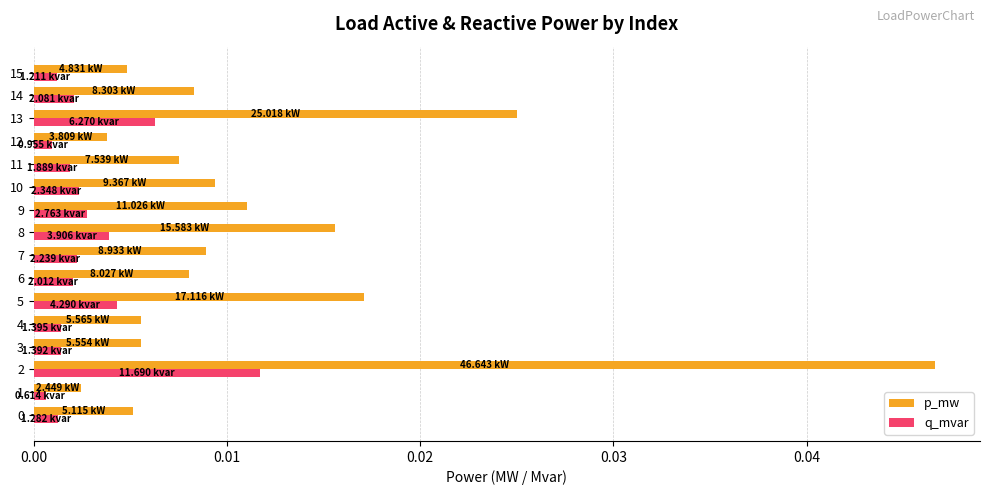

Between 2 and 9, which series saw the biggest shift?

p_mw